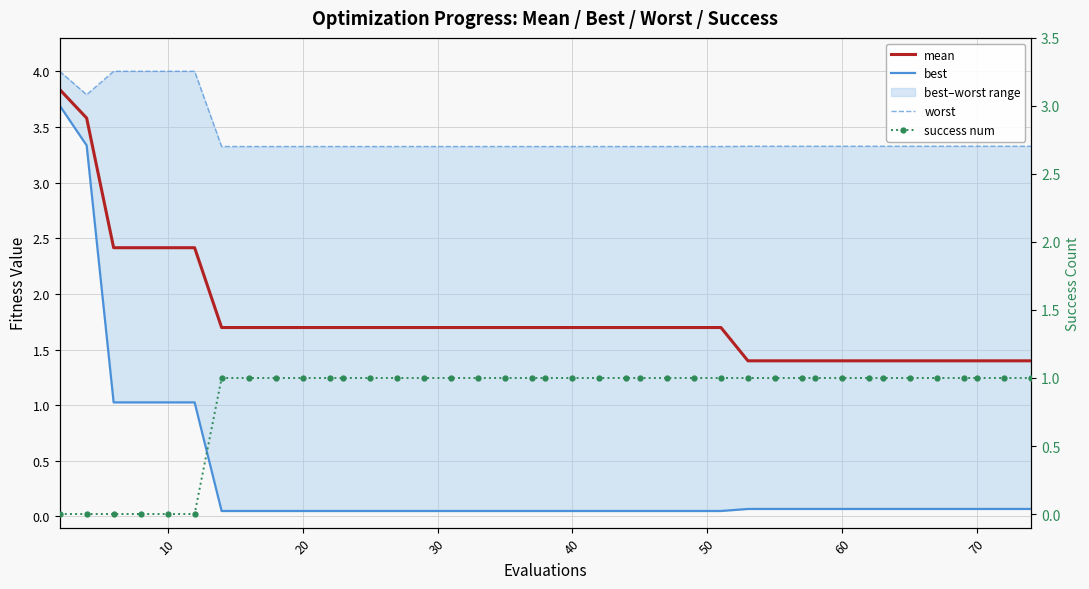

At 70, list the series in order from smallest to largest.

best, success num, mean, worst